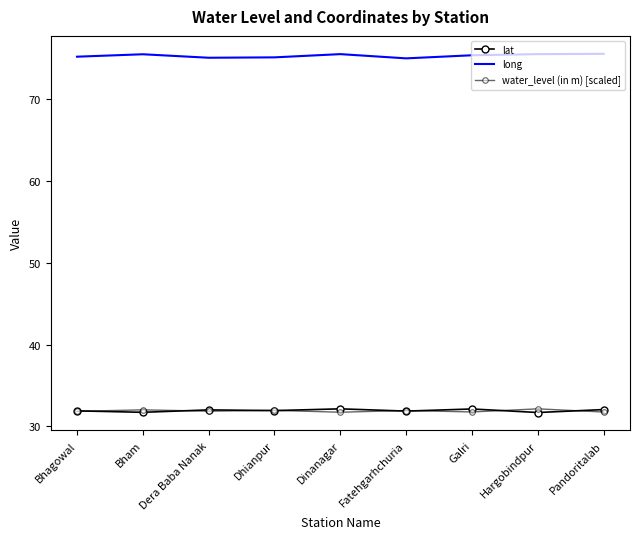

What is the label of the 4th point from the right?

Fatehgarhchuria